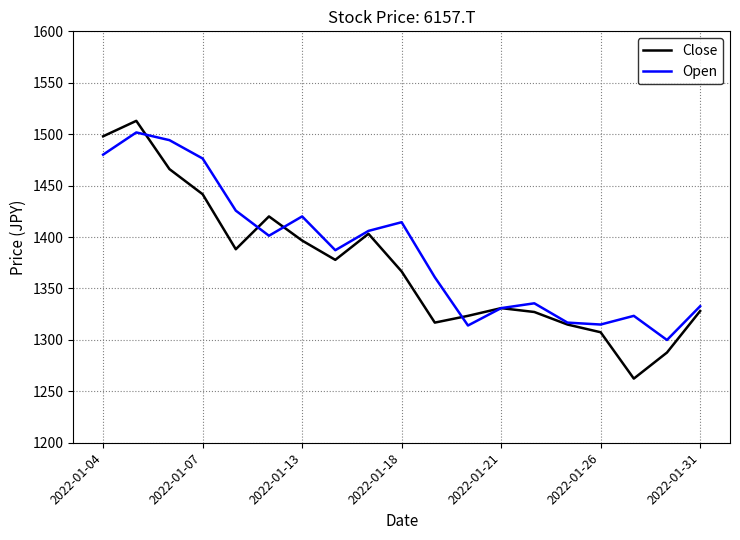

Does the chart display data point markers on the line(s)?

No